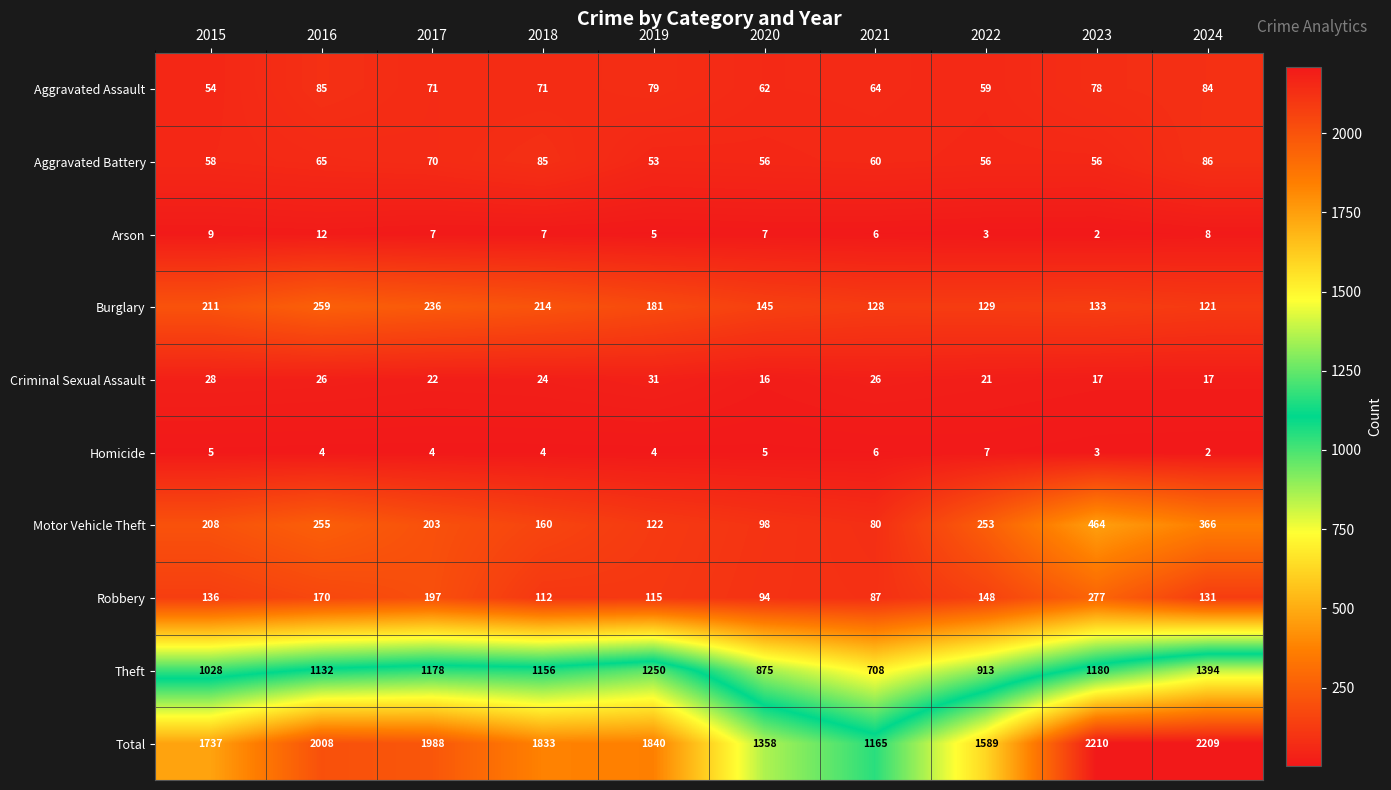

At 2024, list the series in order from largest to smallest.

Total, Theft, Motor Vehicle Theft, Robbery, Burglary, Aggravated Battery, Aggravated Assault, Criminal Sexual Assault, Arson, Homicide